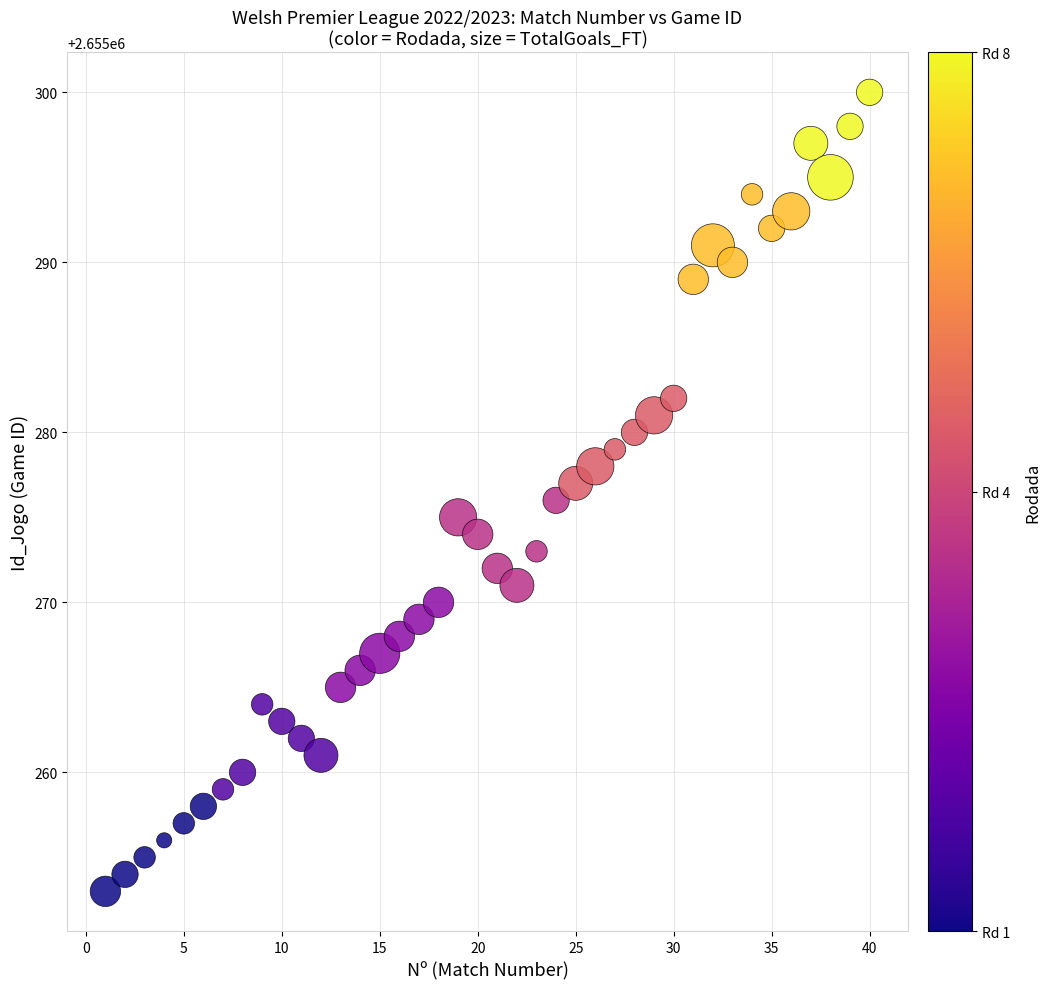

What is the range of X values (max minus min)?

39